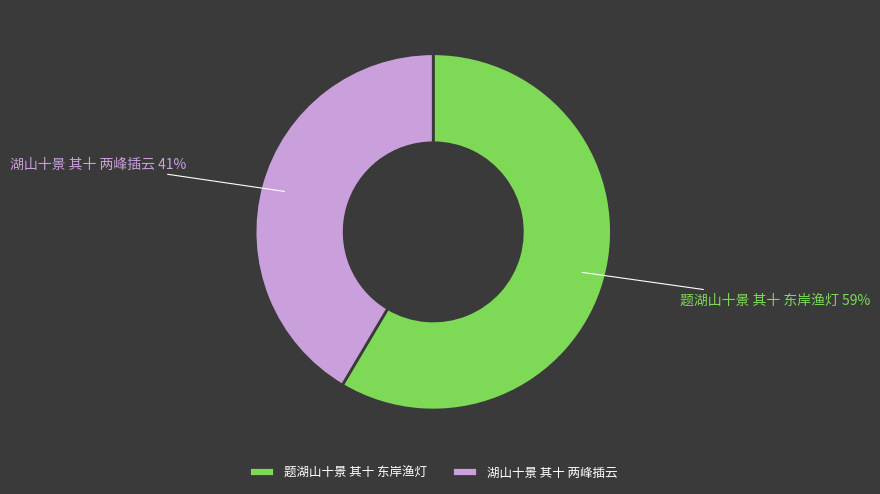

Which slice represents more than half of the pie?

题湖山十景 其十 东岸渔灯